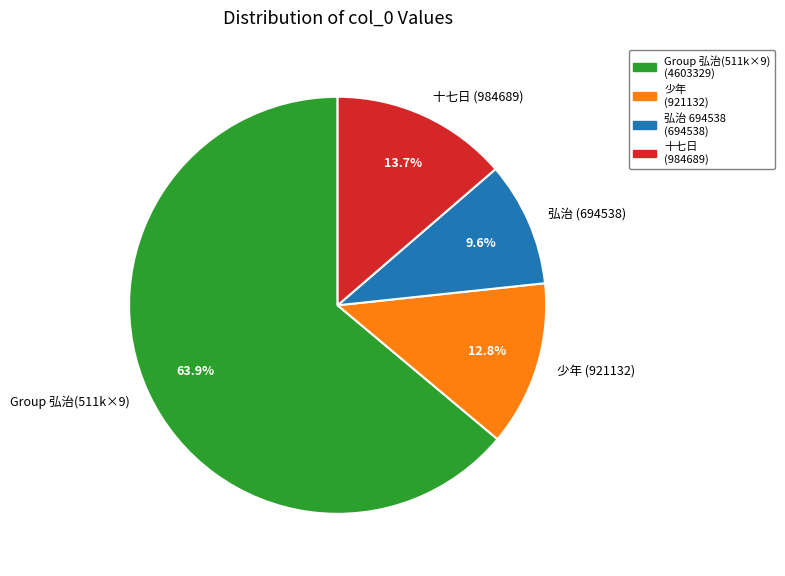

How many slices are in this pie chart?

4